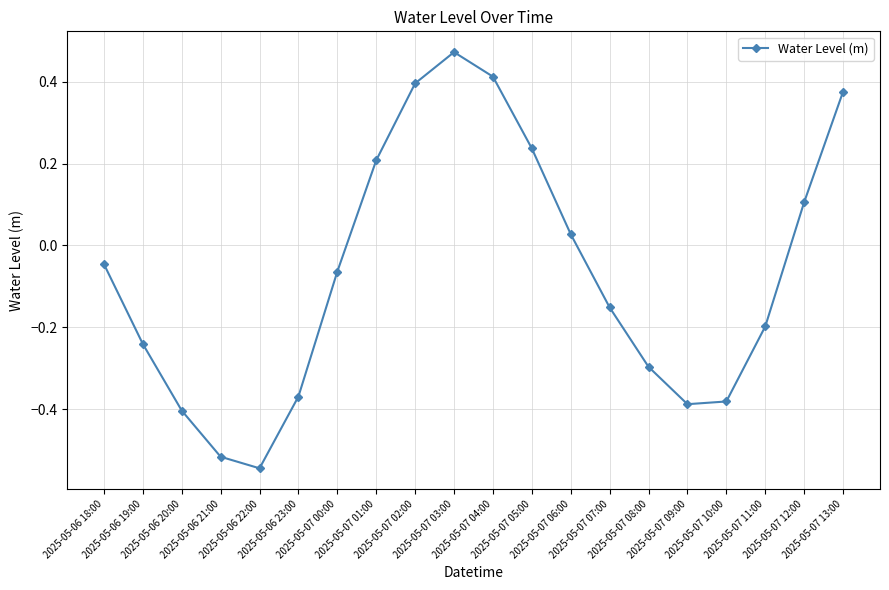

What is the sum of all values?

-1.4